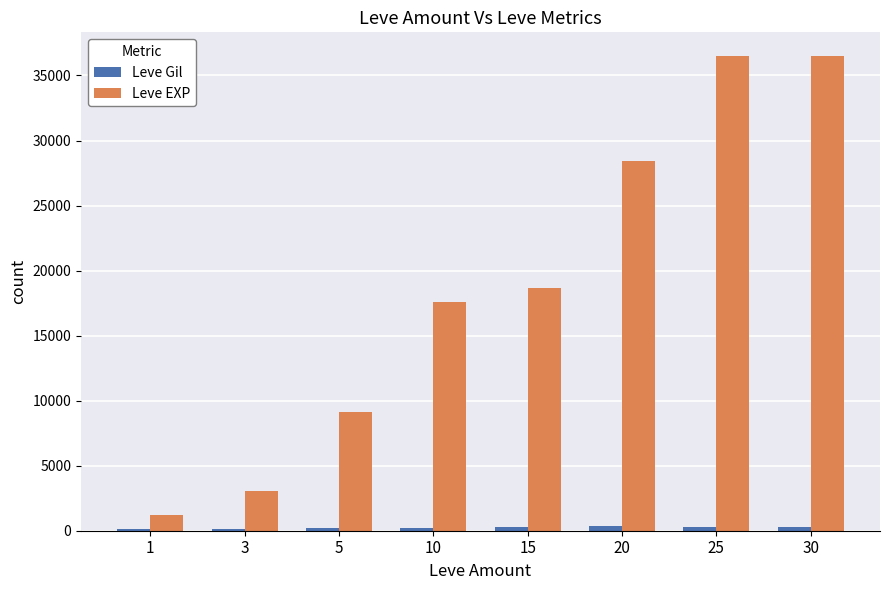

The value of Leve EXP at 10 is 28153. True or false?

False